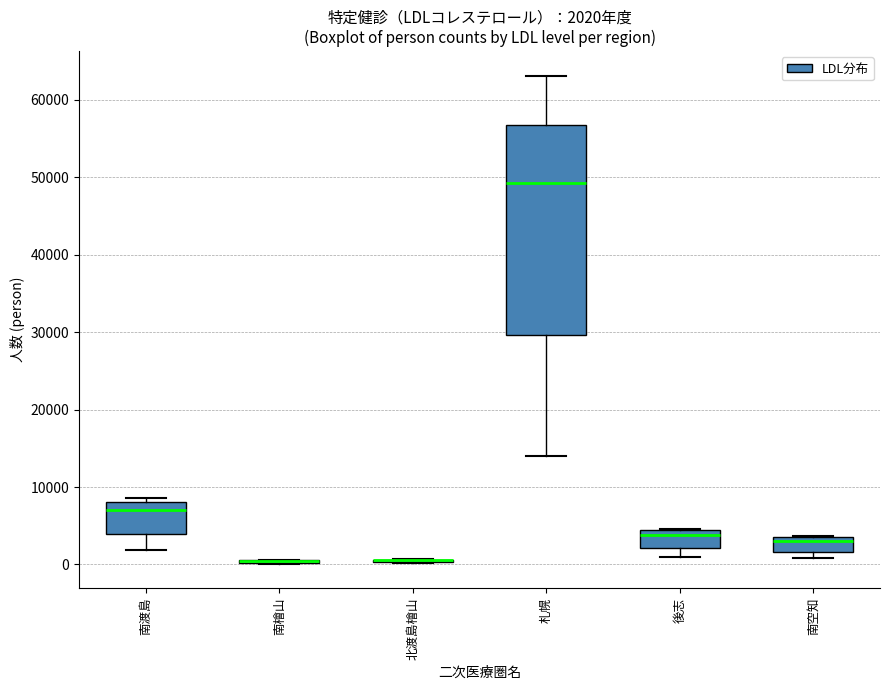

Comparing the boxes themselves (not the whiskers), which one is the tallest?

札幌